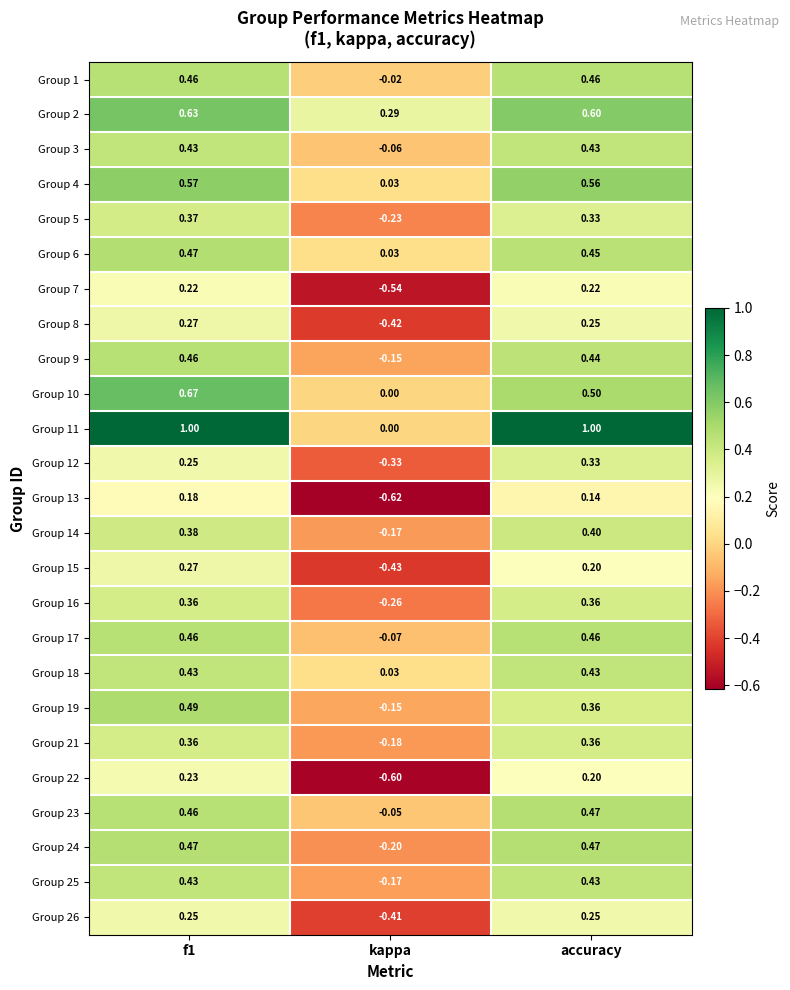

At which category does the chart reach its minimum across all series?

kappa